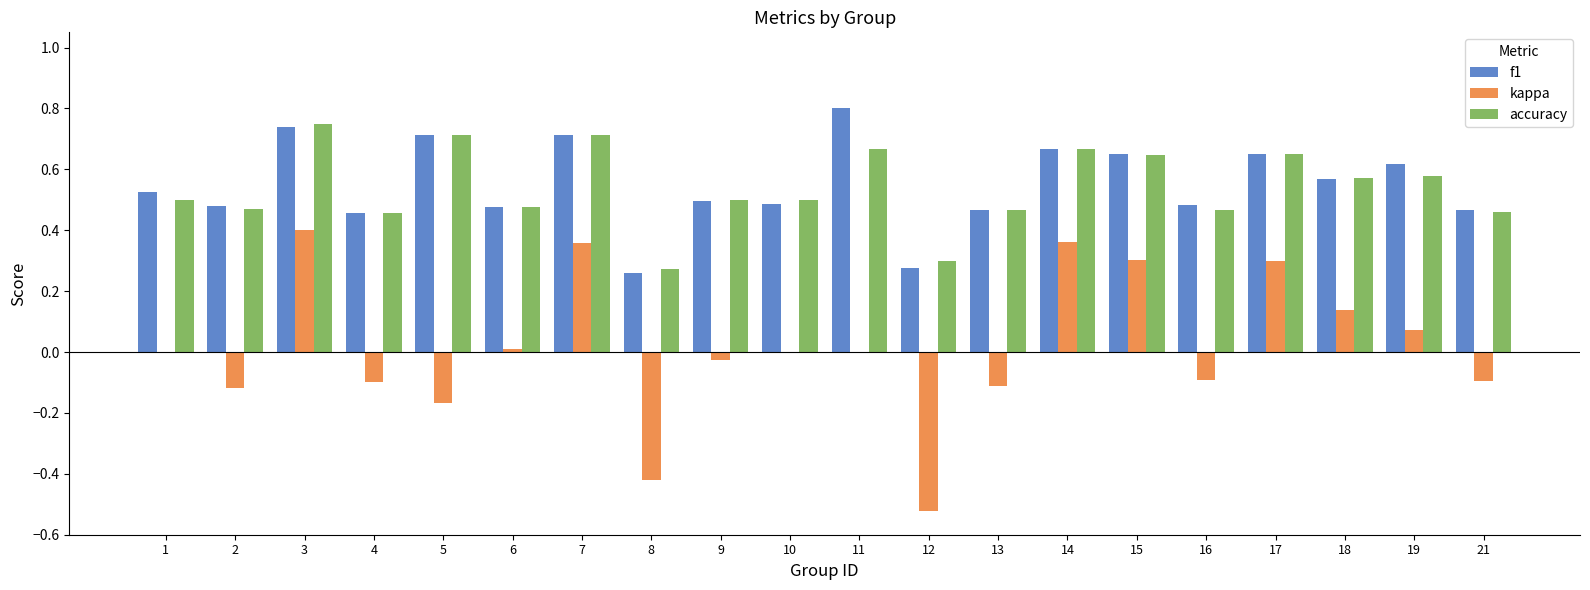

Which category has the highest value across all series?

11